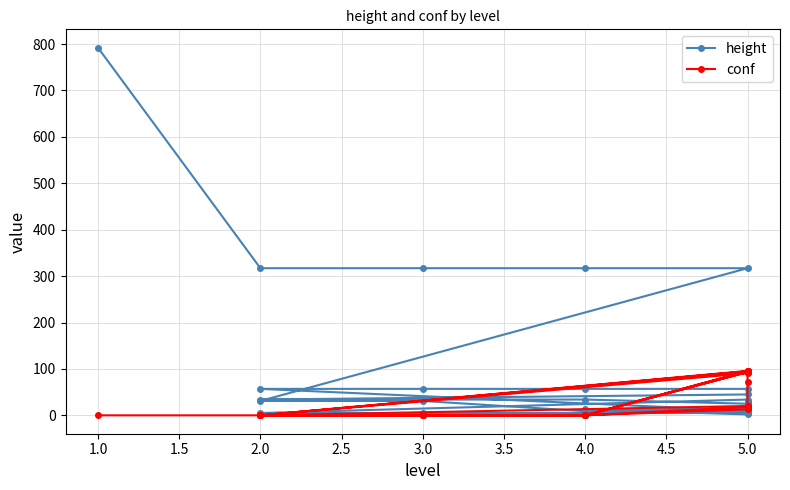

Where is the first local minimum for height?

5.0